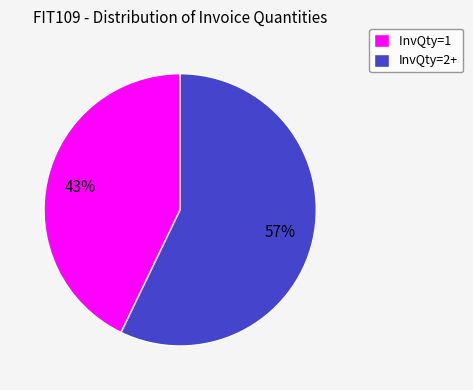

To the nearest percent, what is the difference between the InvQty=2+ and InvQty=1 slice percentages?

14%